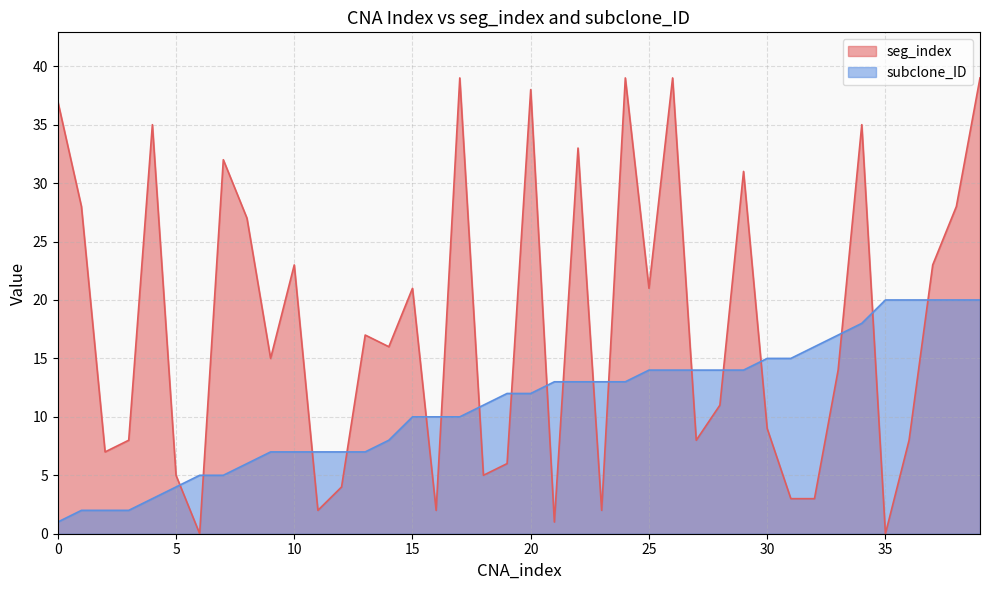

What is the lowest value of the subclone_ID series?

1